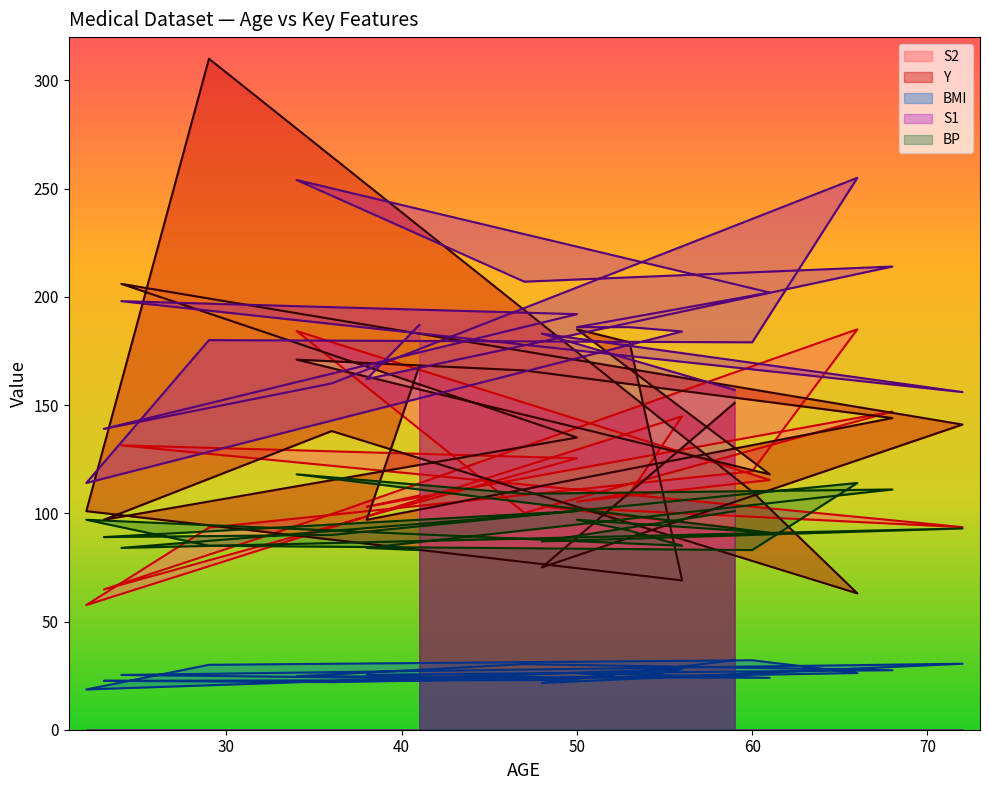

What value does the Y series have at 36?

138.0